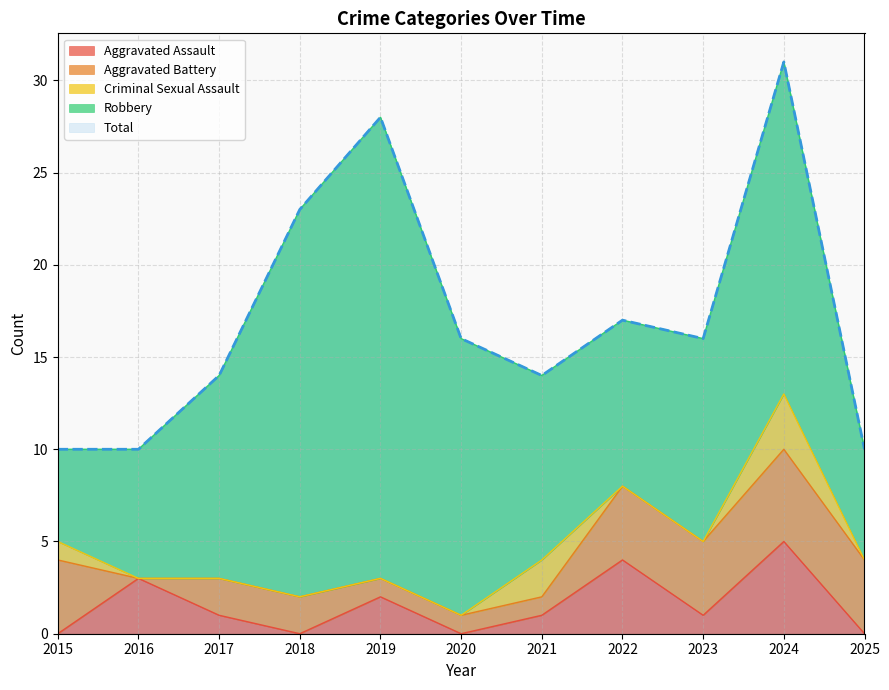

Reading left to right, what are all the values shown in this chart?

Aggravated Assault: 2015=0	2016=3	2017=1	2018=0	2019=2	2020=0	2021=1	2022=4	2023=1	2024=5	2025=0
Aggravated Battery: 2015=4	2016=0	2017=2	2018=2	2019=1	2020=1	2021=1	2022=4	2023=4	2024=5	2025=4
Criminal Sexual Assault: 2015=1	2016=0	2017=0	2018=0	2019=0	2020=0	2021=2	2022=0	2023=0	2024=3	2025=0
Robbery: 2015=5	2016=7	2017=11	2018=21	2019=25	2020=15	2021=10	2022=9	2023=11	2024=18	2025=6
Total: 2015=10	2016=10	2017=14	2018=23	2019=28	2020=16	2021=14	2022=17	2023=16	2024=31	2025=10